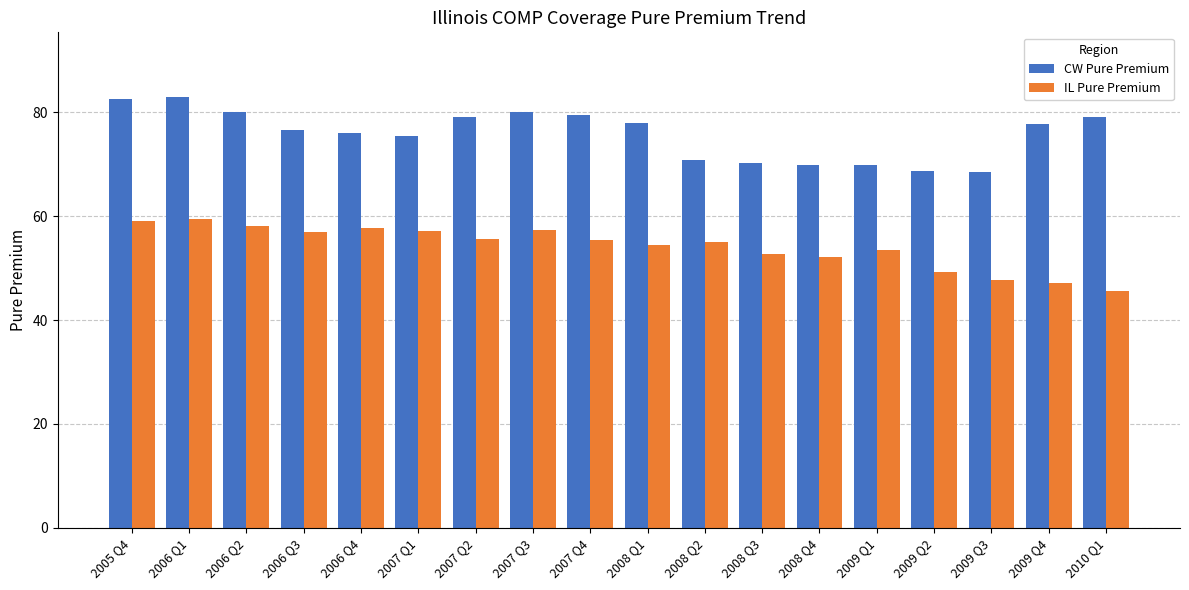

What is the approximate value of CW Pure Premium at 2008 Q4?

70.0